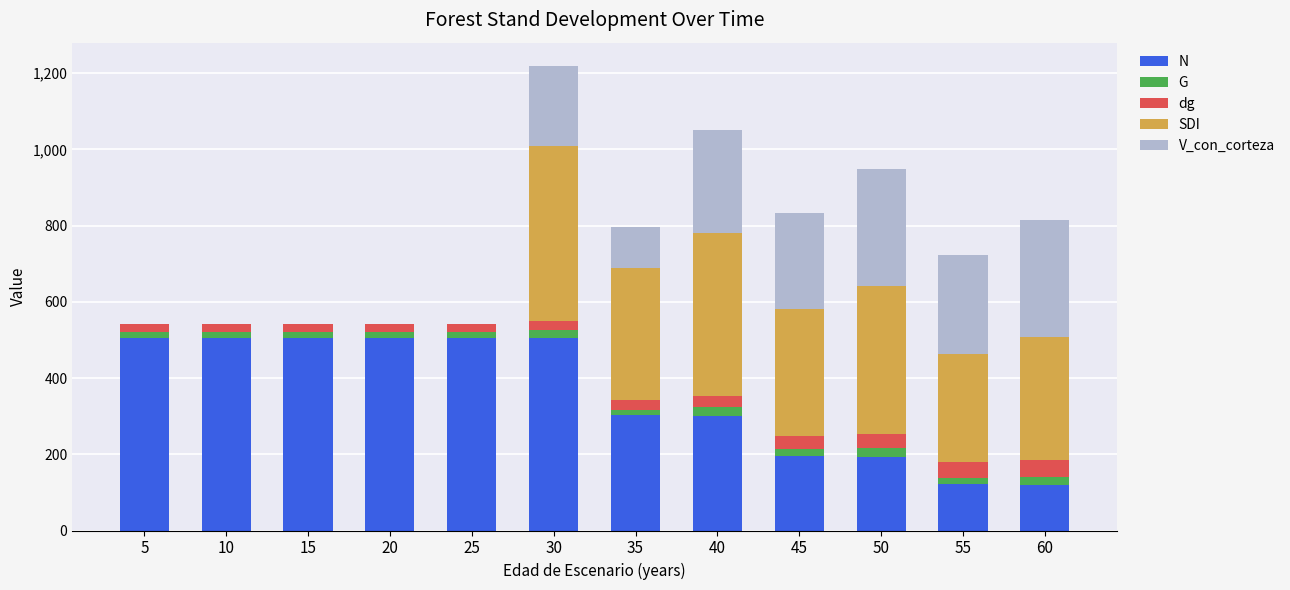

Are the bars grouped side by side (vs. stacked)?

No